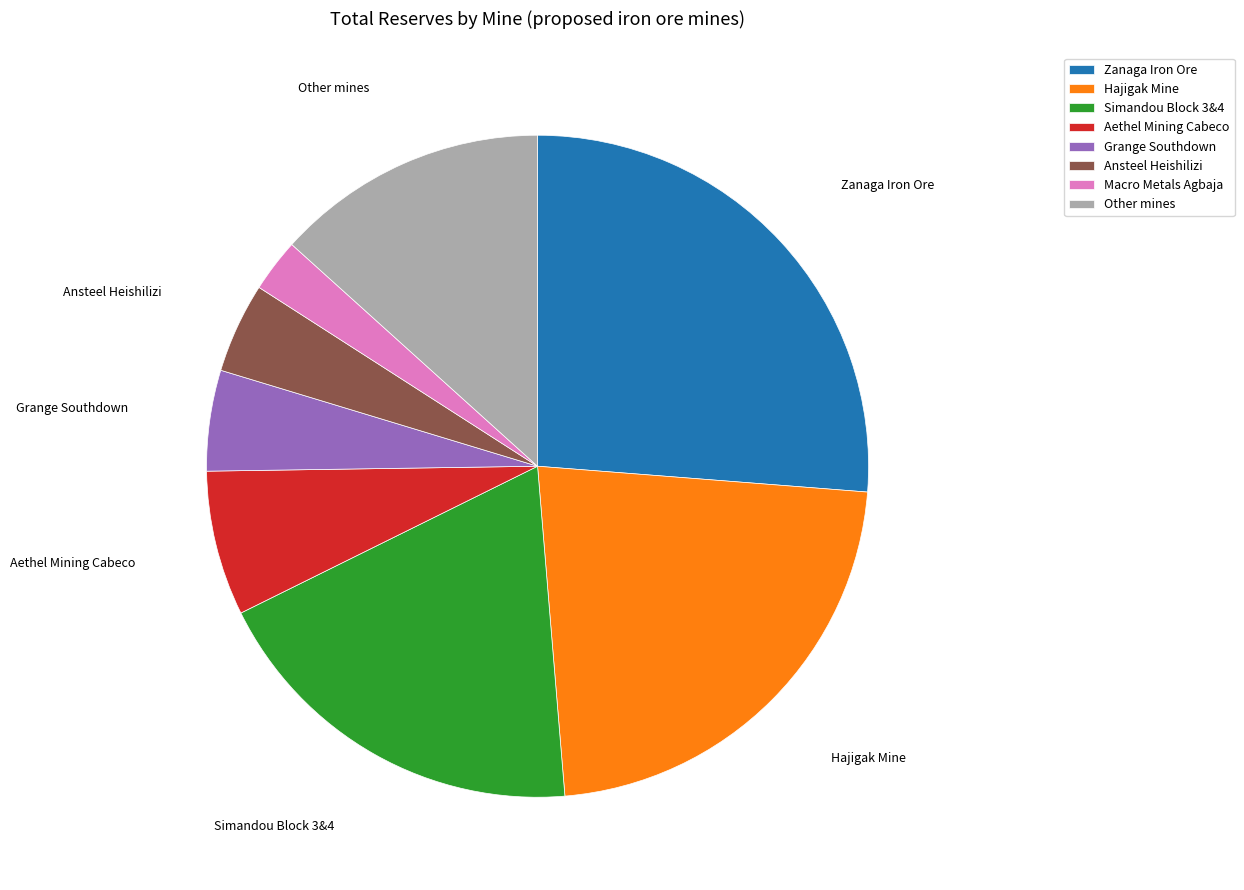

Is there a majority slice in this chart?

No